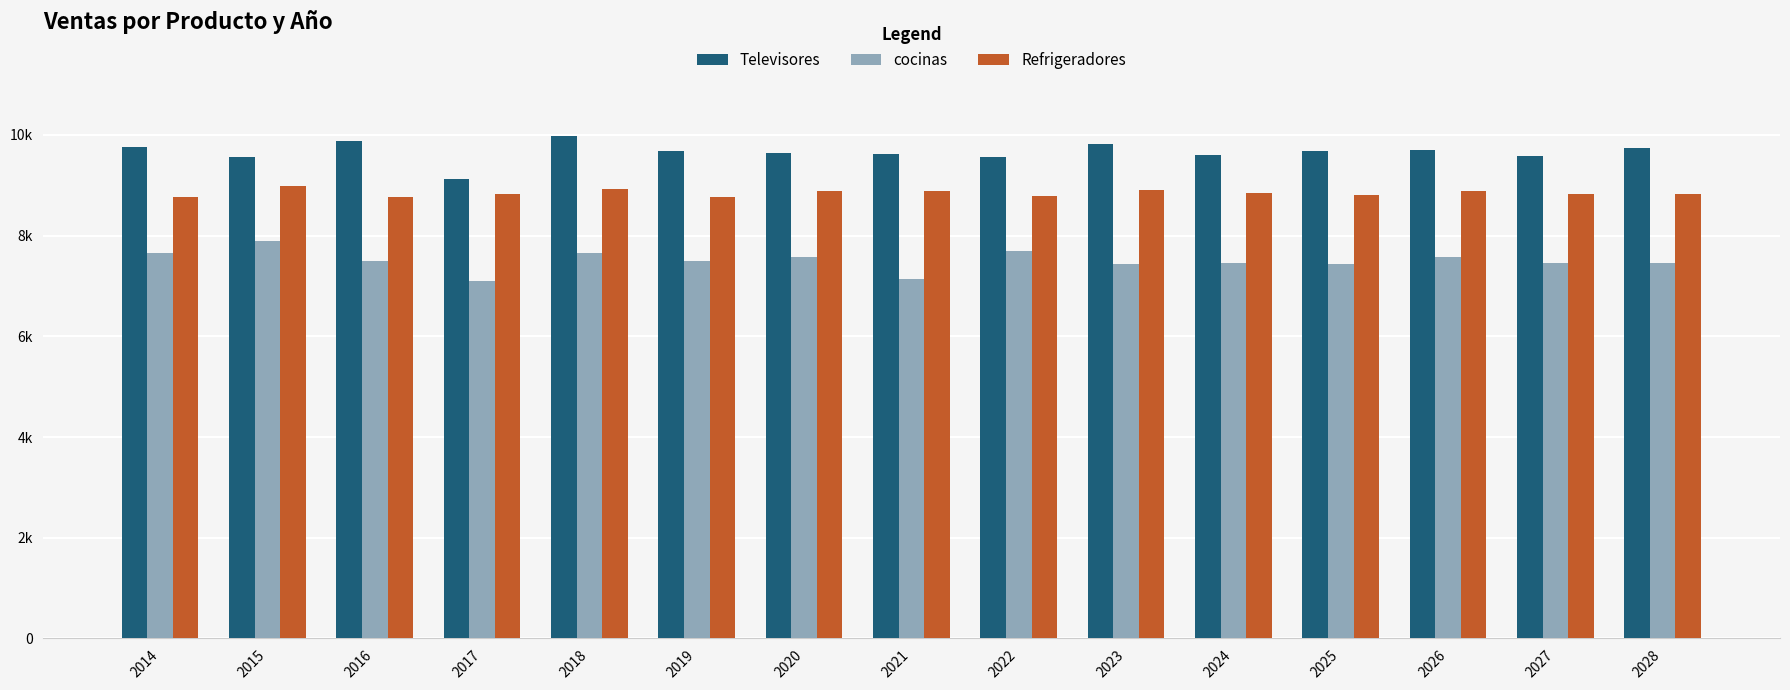

List the series in order of their overall mean, lowest first.

cocinas, Refrigeradores, Televisores